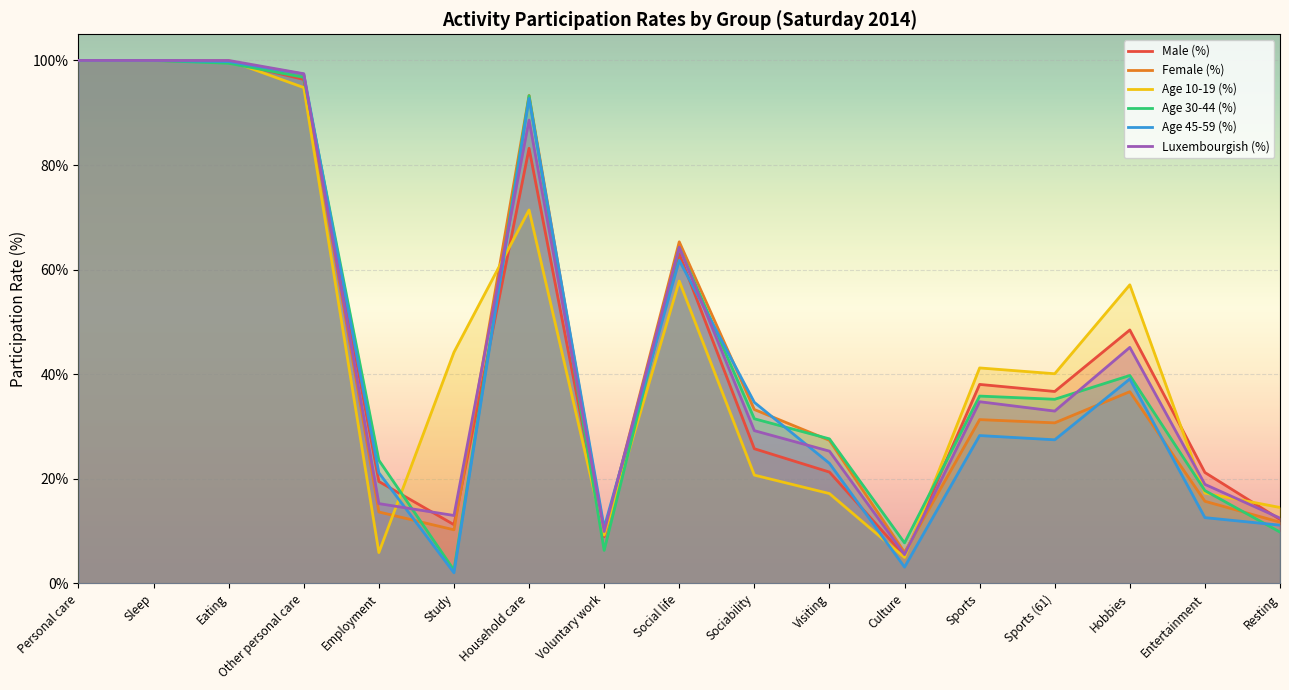

True or false: Female (%) and Age 30-44 (%) cross at least once.

True